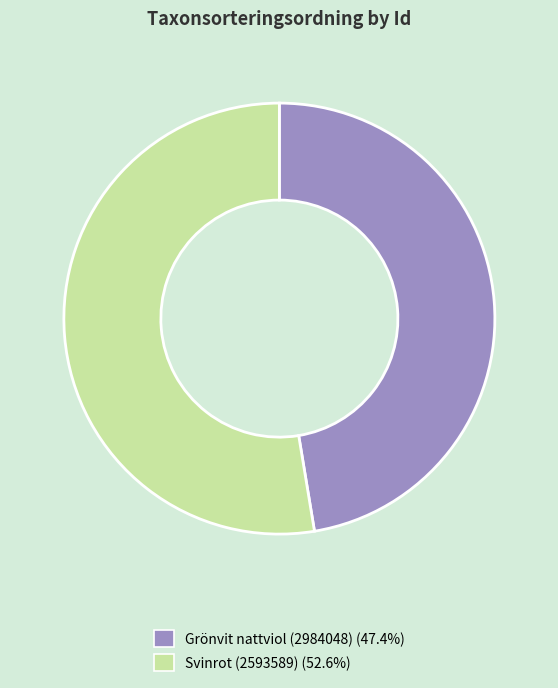

To the nearest percent, what is the average slice percentage?

50%